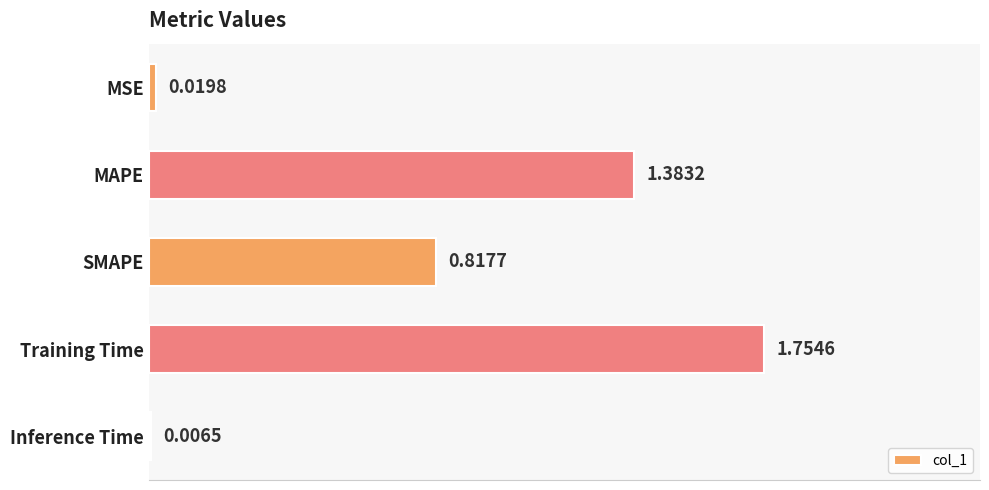

What is the sum of all values?

4.0